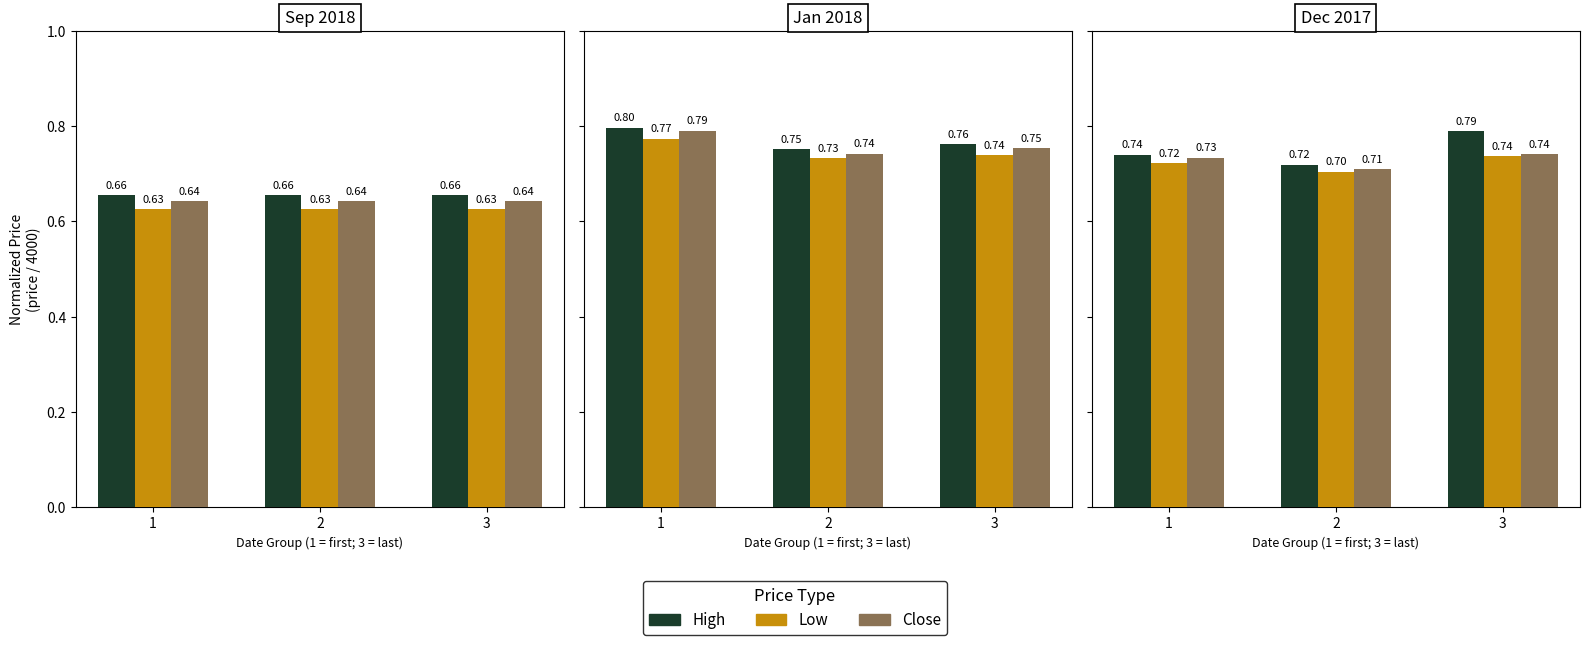

Is the value of Low at 2 greater than the value of High at 3?

No